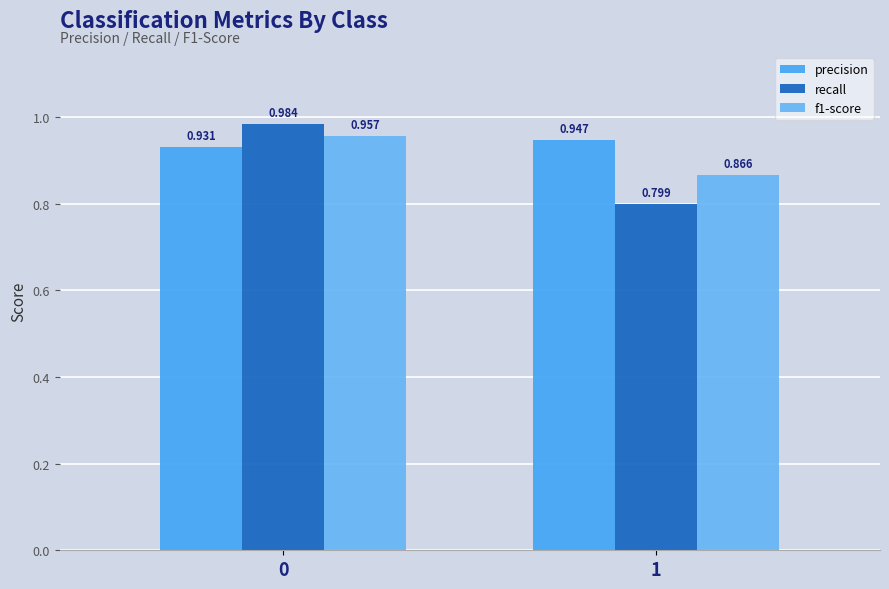

How many categories are shown in the chart?

2